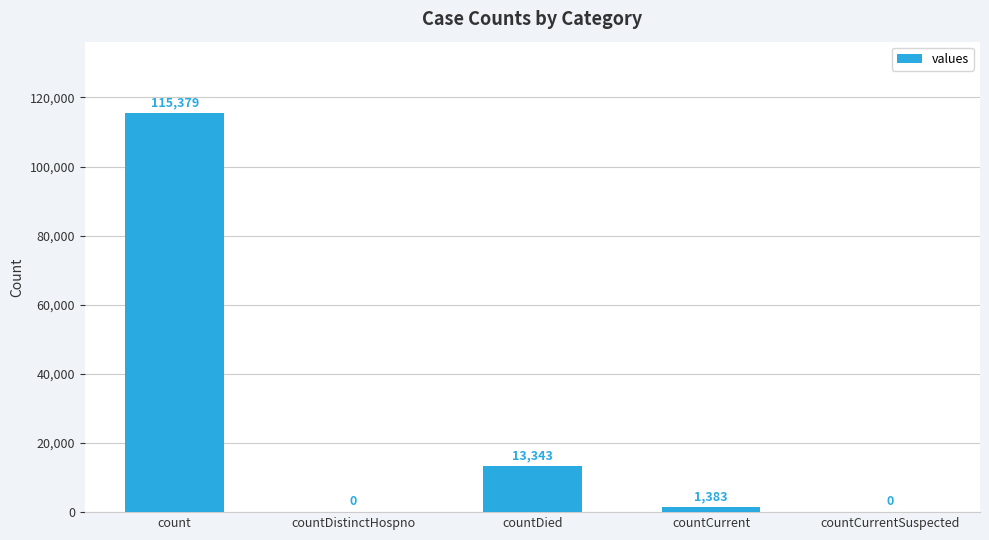

Are the bars horizontal?

No